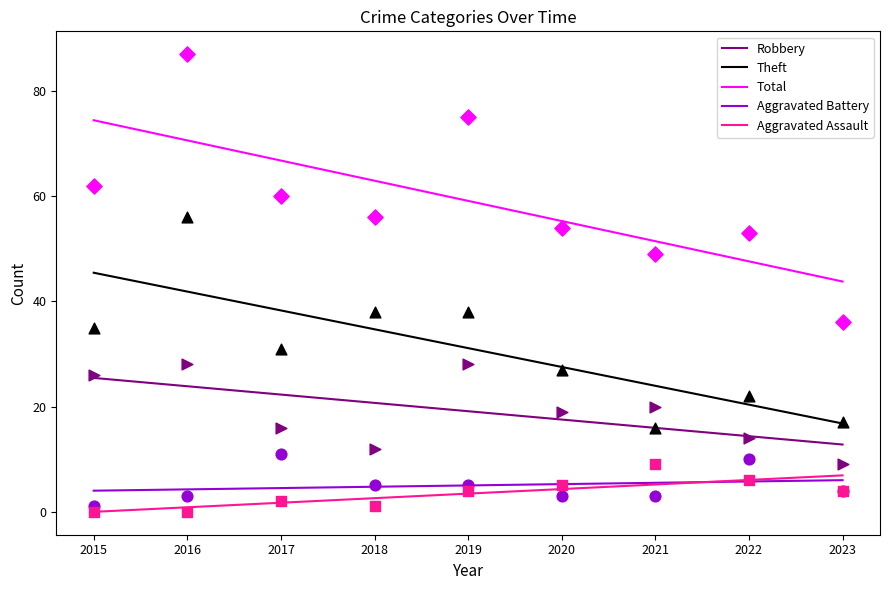

Which series contains the lowest Y value?

Aggravated Assault